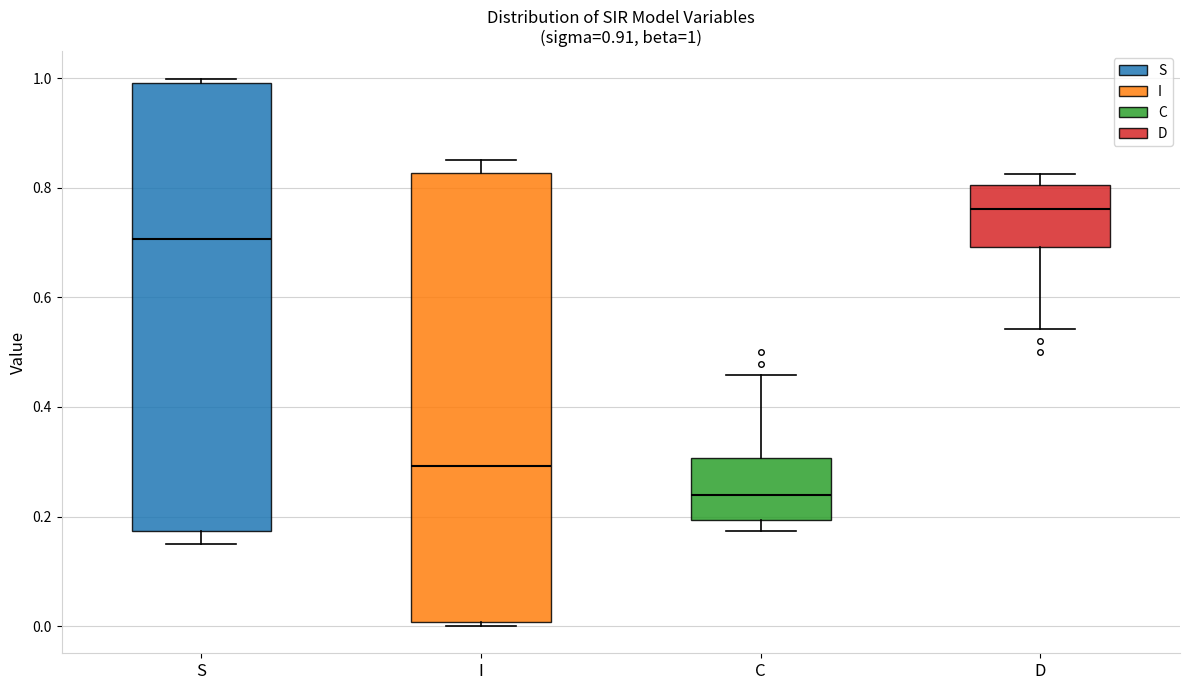

Which box's median line is the lowest?

C